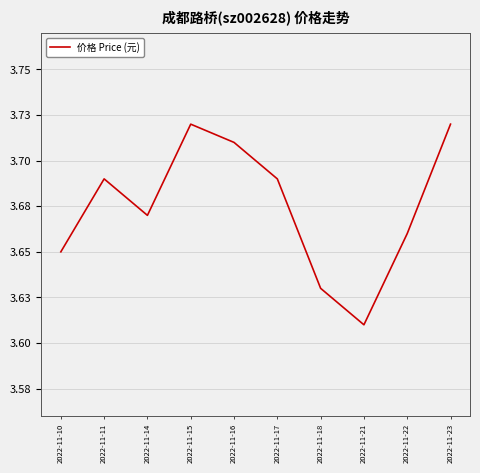

What is the sum of the values at 2022-11-21 and 2022-11-10?

7.3